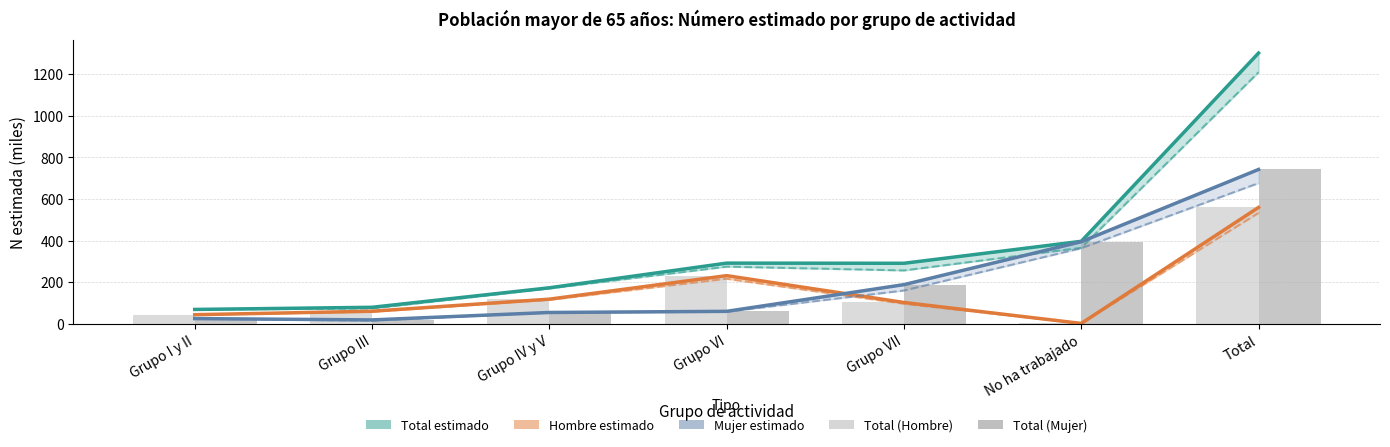

At which label does Total estimado reach its minimum?

Grupo I y II